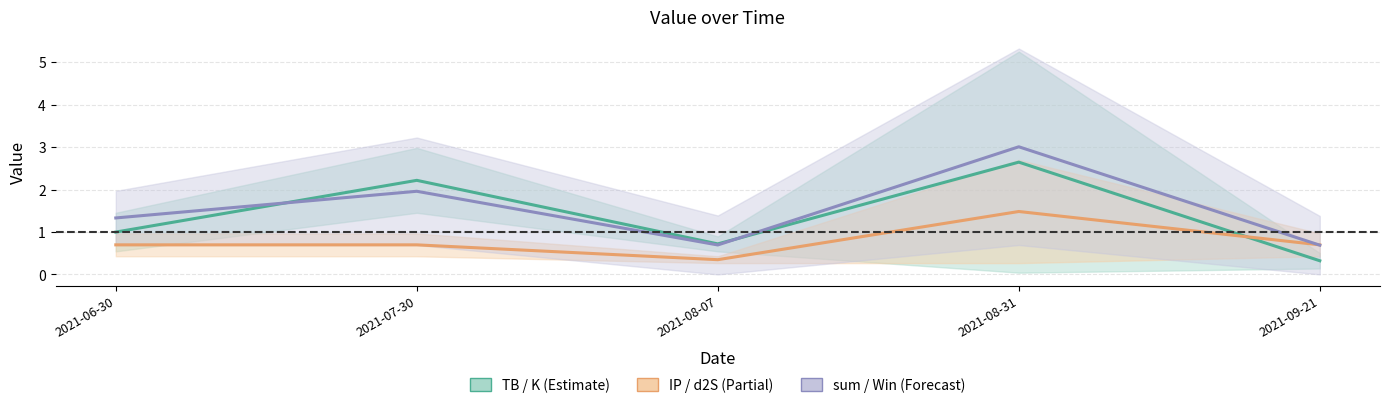

At 2021-08-07, list the series in order from largest to smallest.

K, Win, d2S